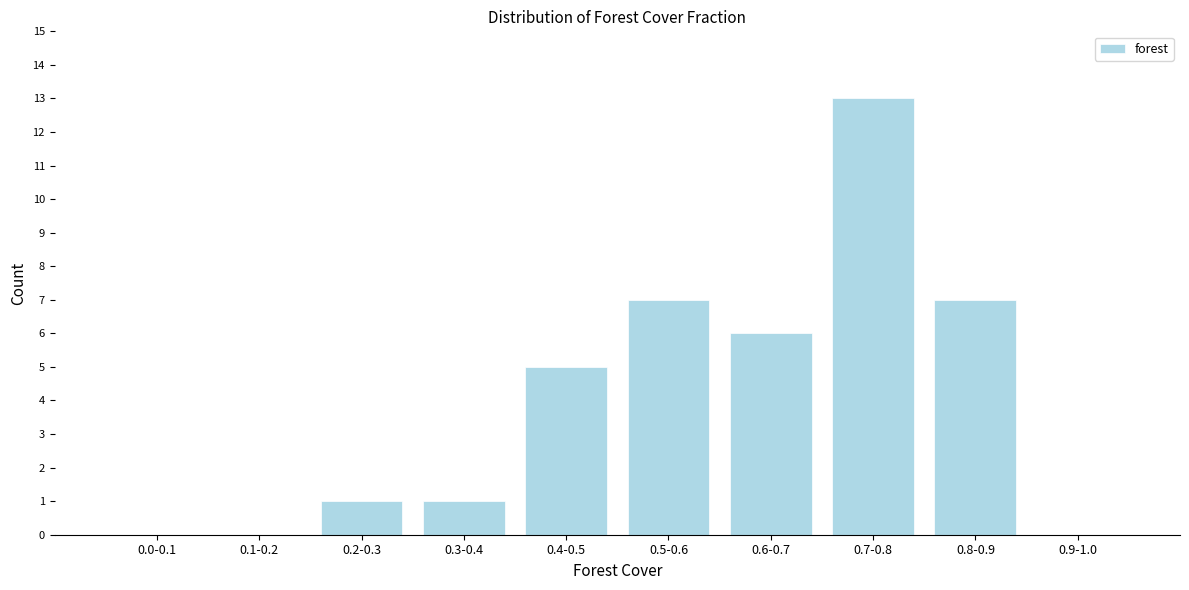

Reading left to right, list all the values displayed in this chart.

0.0-0.1=0	0.1-0.2=0	0.2-0.3=1	0.3-0.4=1	0.4-0.5=5	0.5-0.6=7	0.6-0.7=6	0.7-0.8=13	0.8-0.9=7	0.9-1.0=0